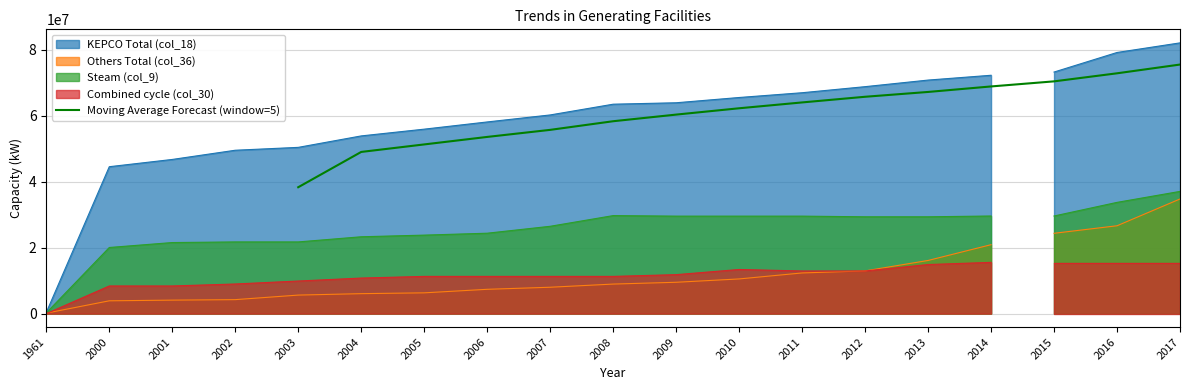

What is the highest value of the Moving Average Forecast (window=5) series?

75556328.6